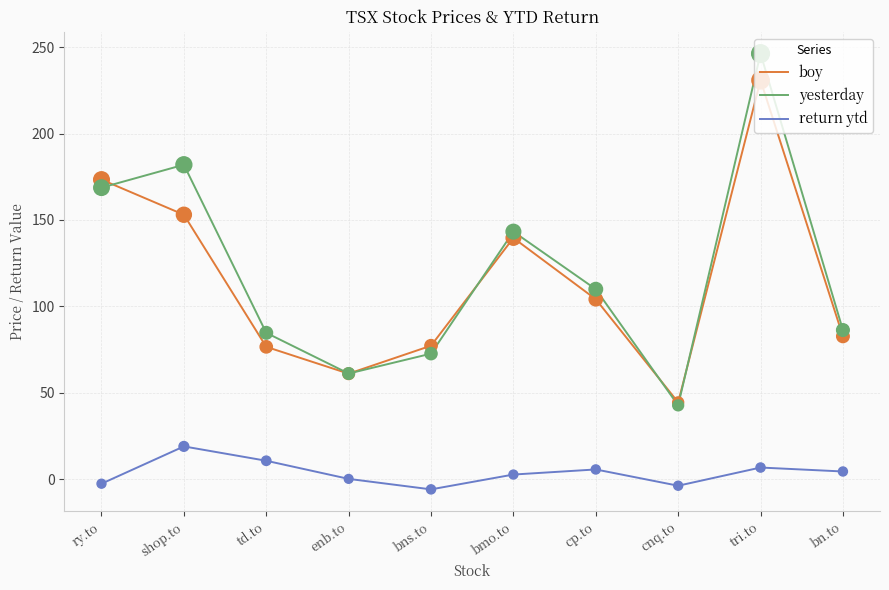

What is the difference between the highest and lowest values at td.to?

74.0